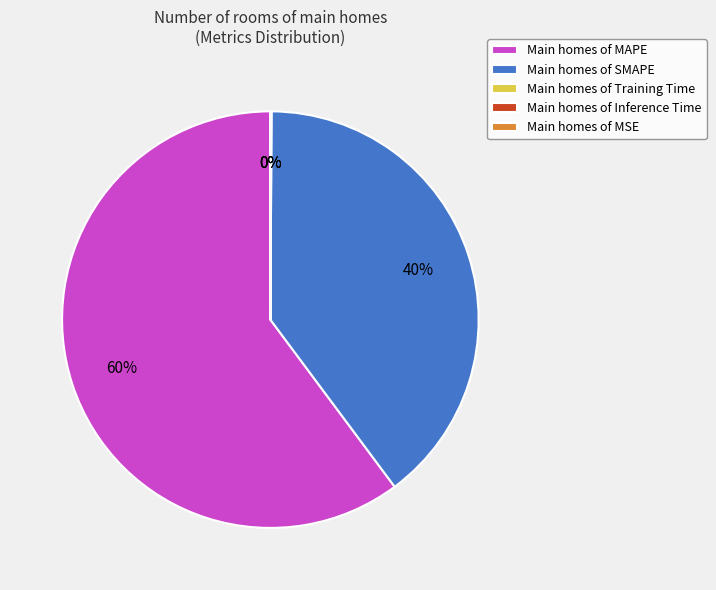

Does Inference Time account for over 50% of the chart?

No